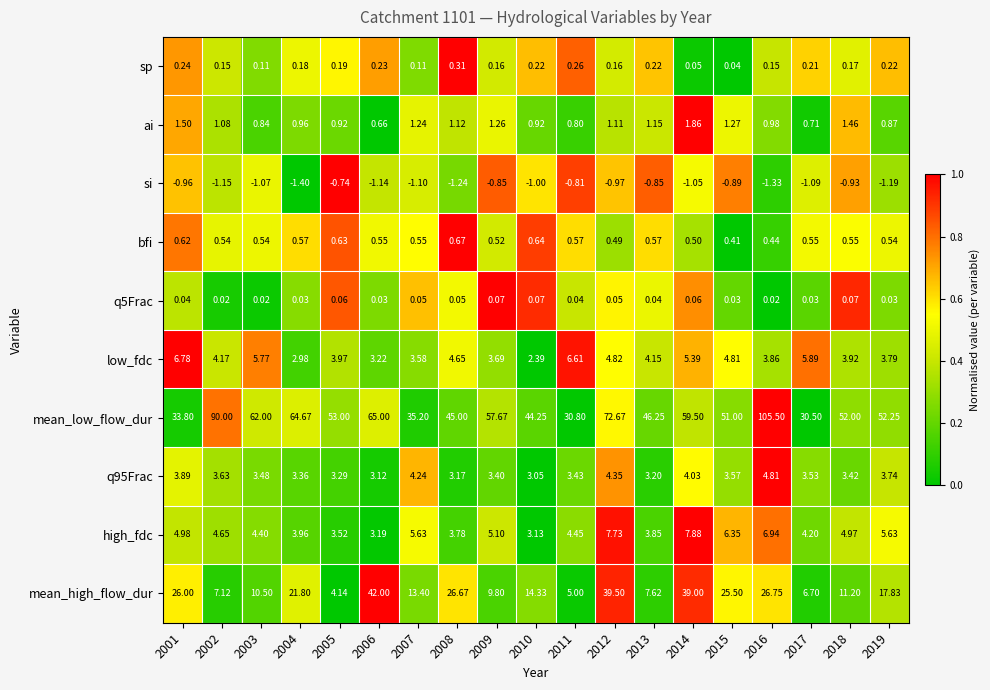

How many values in the low_fdc series are below 4?

9